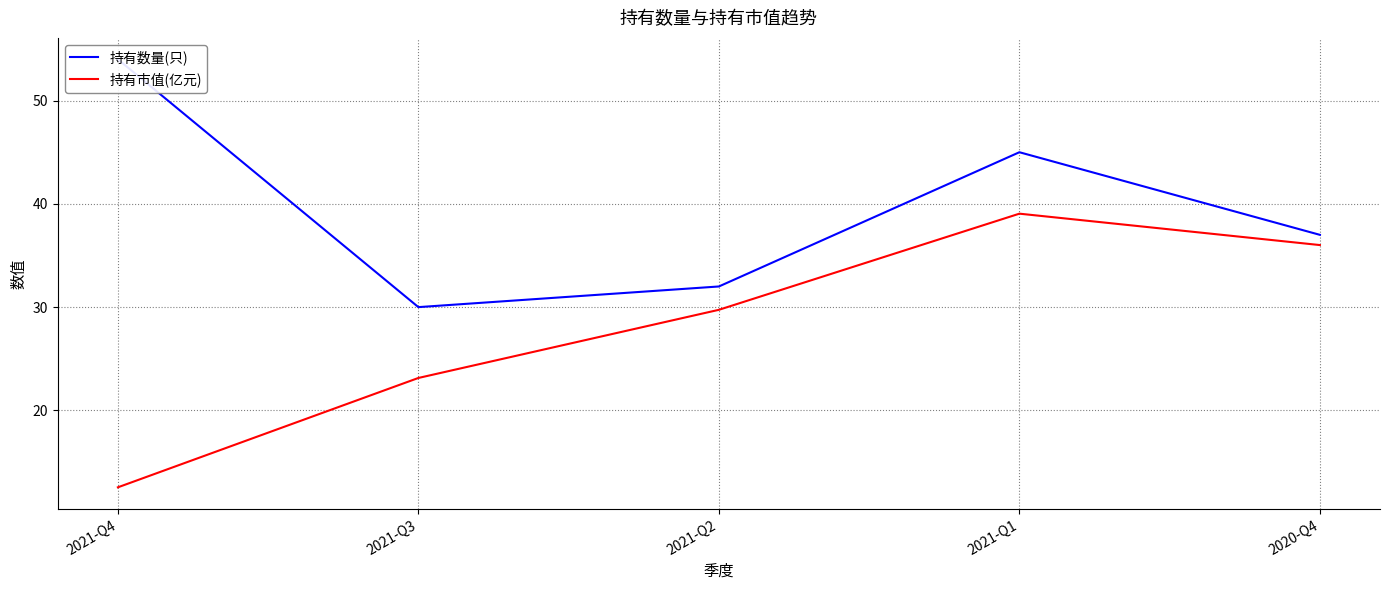

True or false: 持有数量(只) and 持有市值(亿元) intersect in this chart.

False